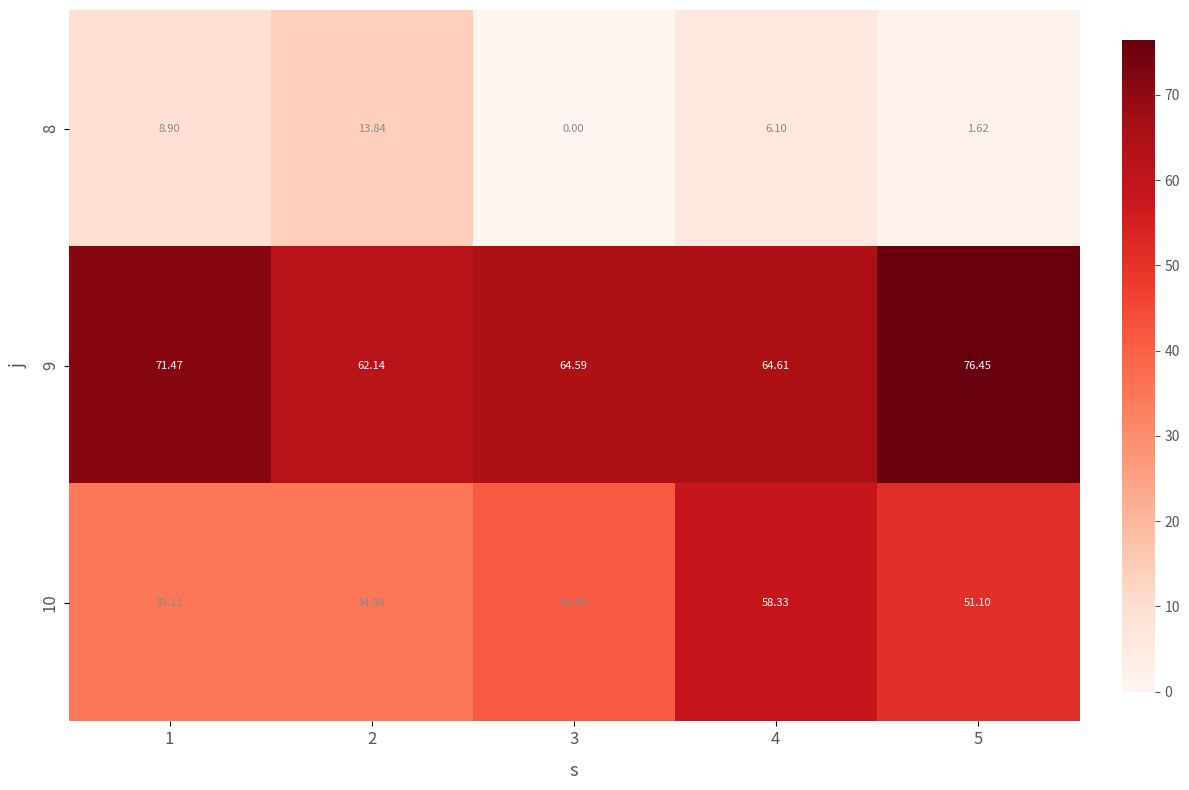

How many values in the 8 series are below 6?

2